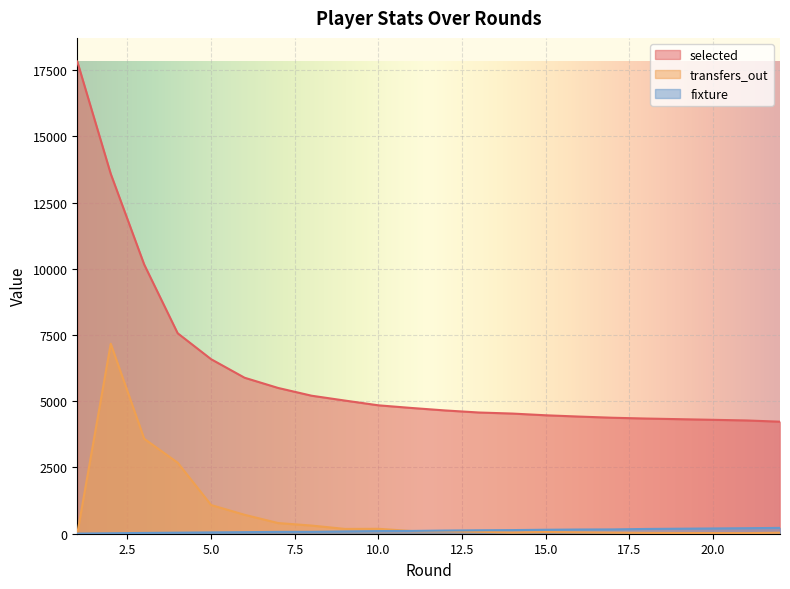

Which series has the widest spread of values?

selected